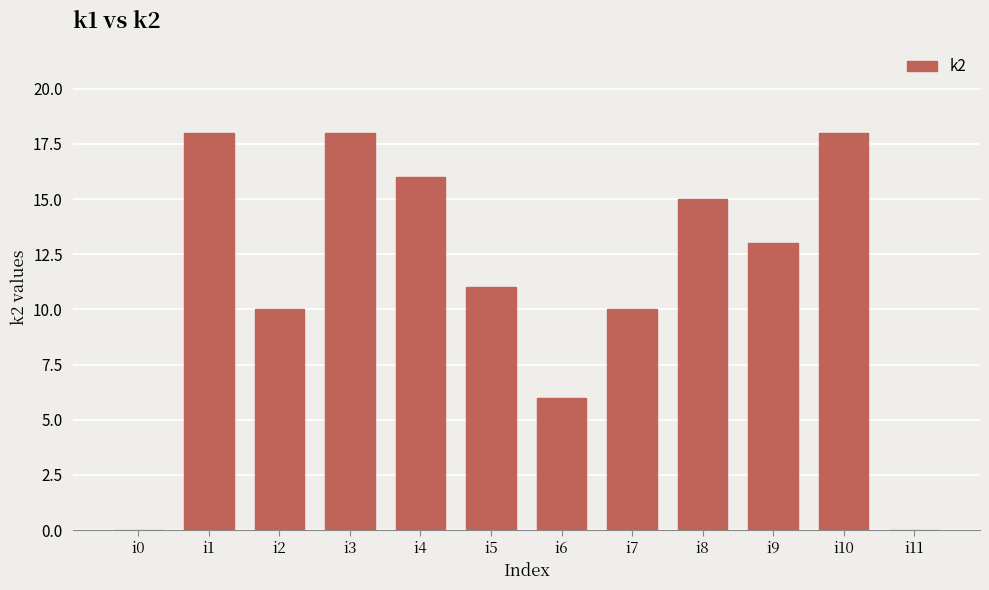

What is the sum of the values at i8 and i1?

33